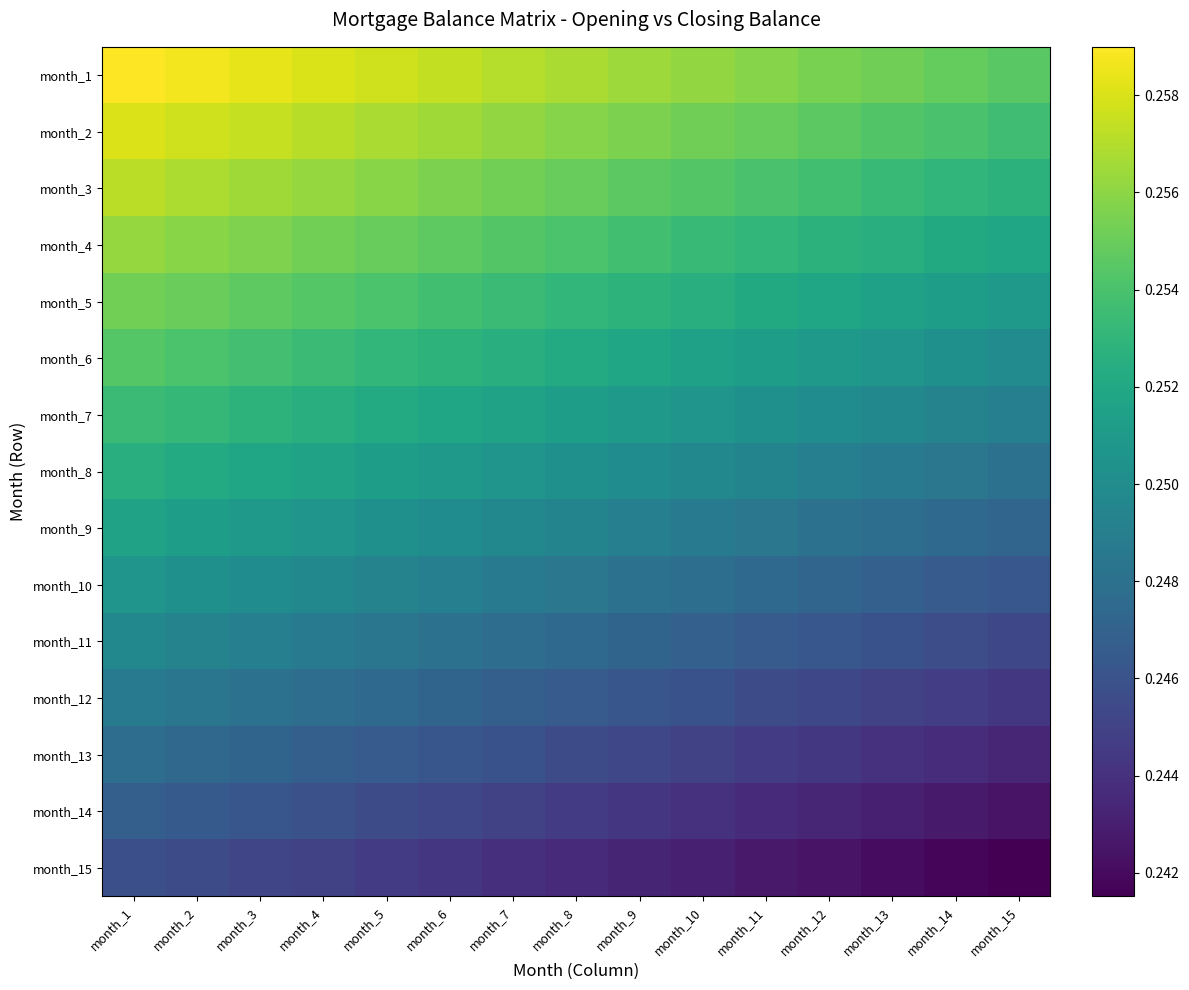

What is the greatest value displayed?

0.3